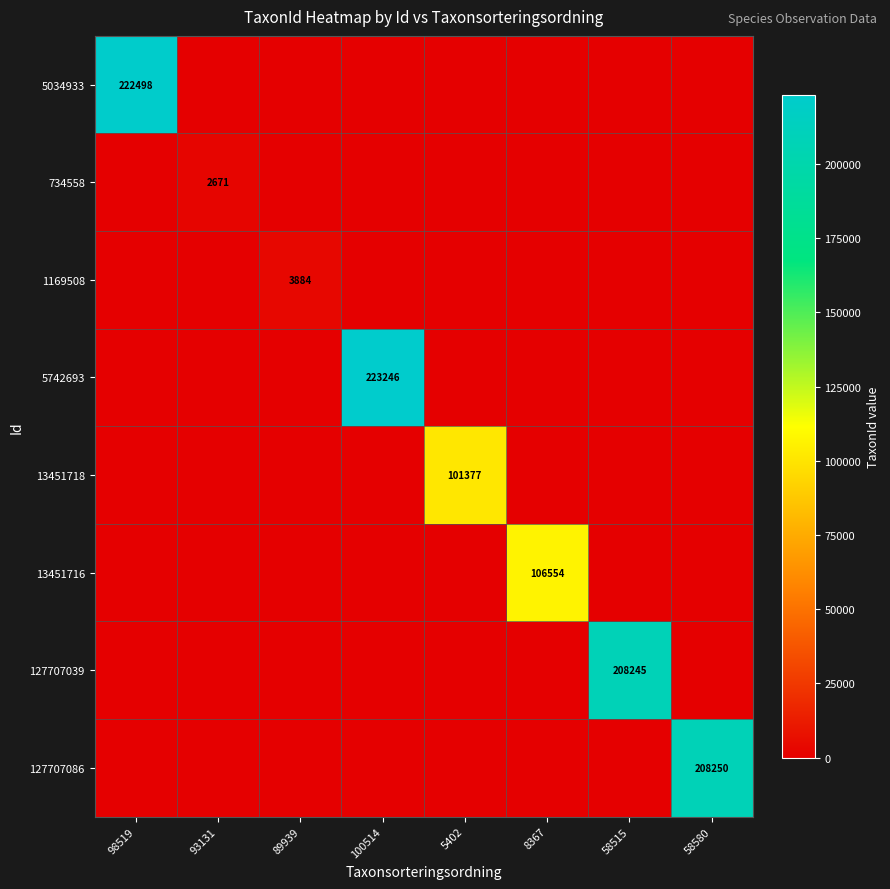

True or false: 13451716 has a value of 58458 at 8367.

False